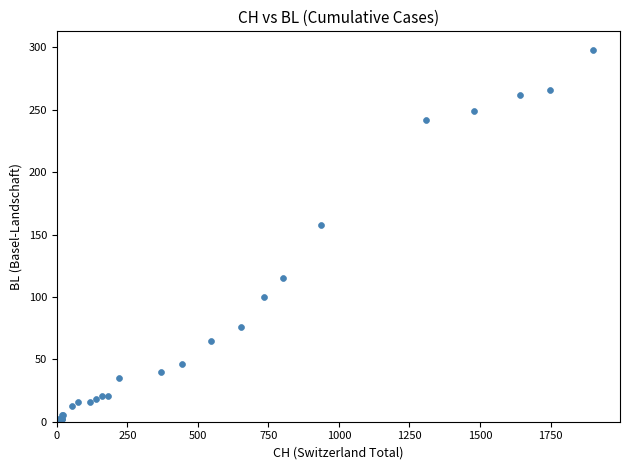

What Y value in the scatter plot is closest to 149?

158